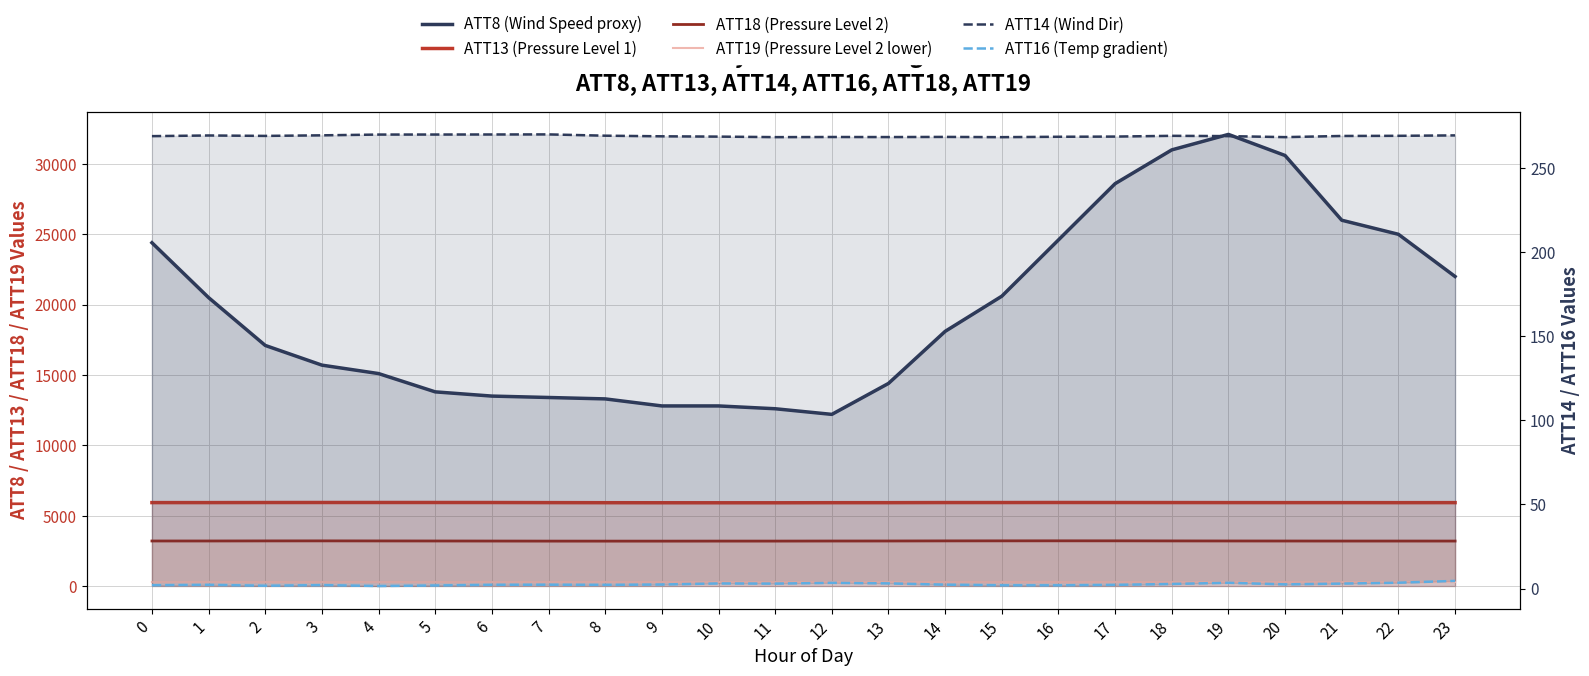

What is the spread (max minus min) of values at 9?

12797.6